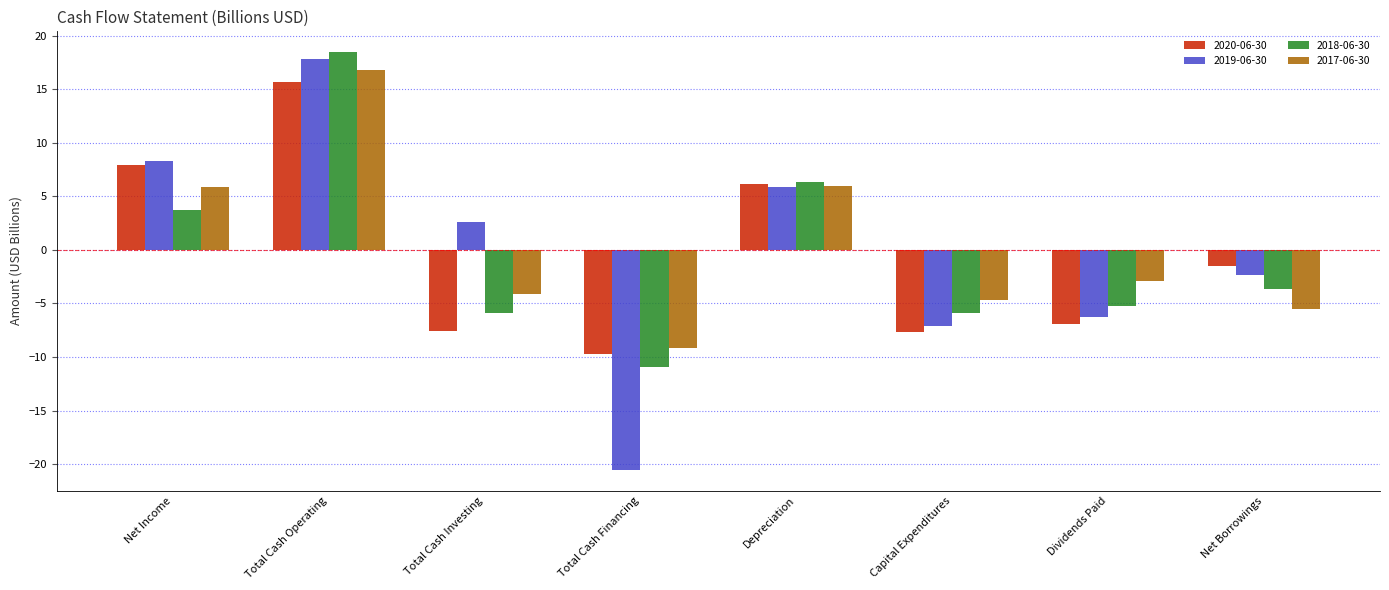

What is the sum of all 2017-06-30 values?

2.3